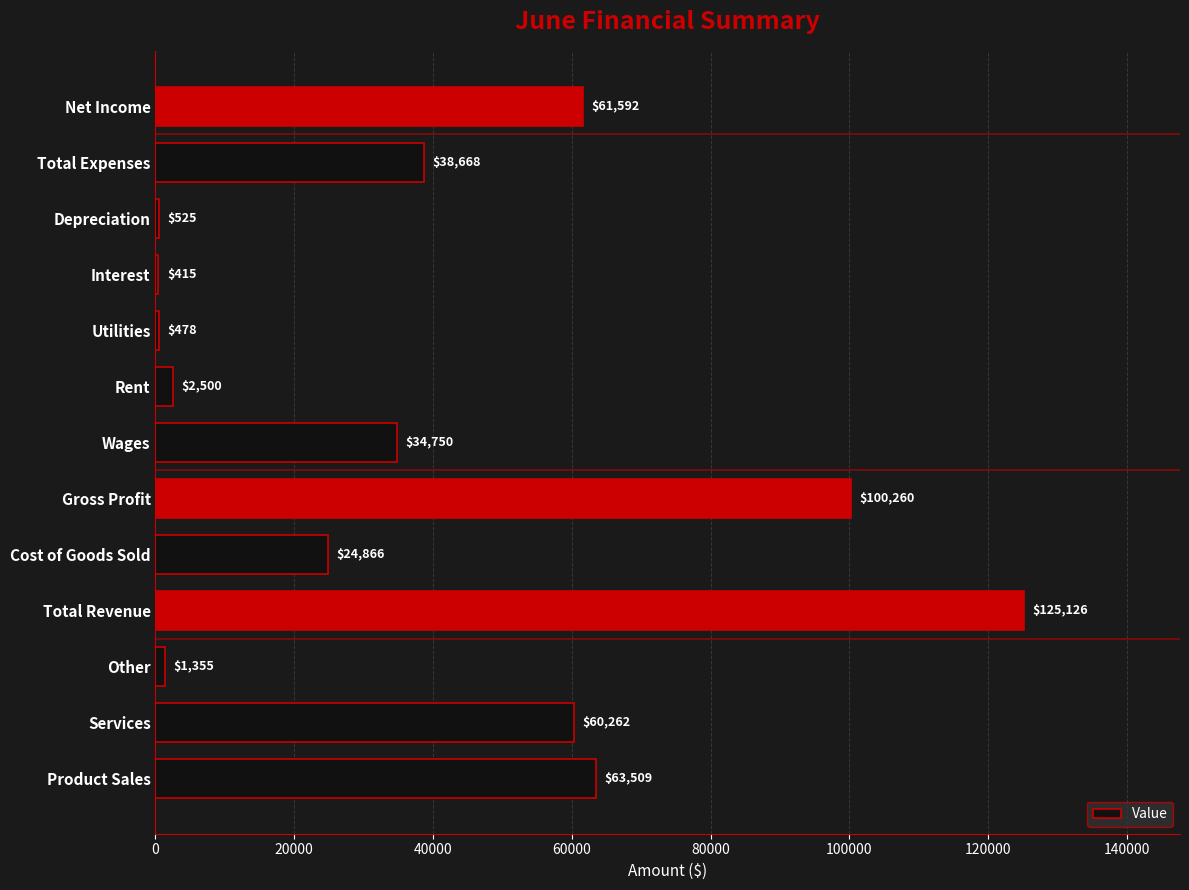

How many series are shown in this chart?

1